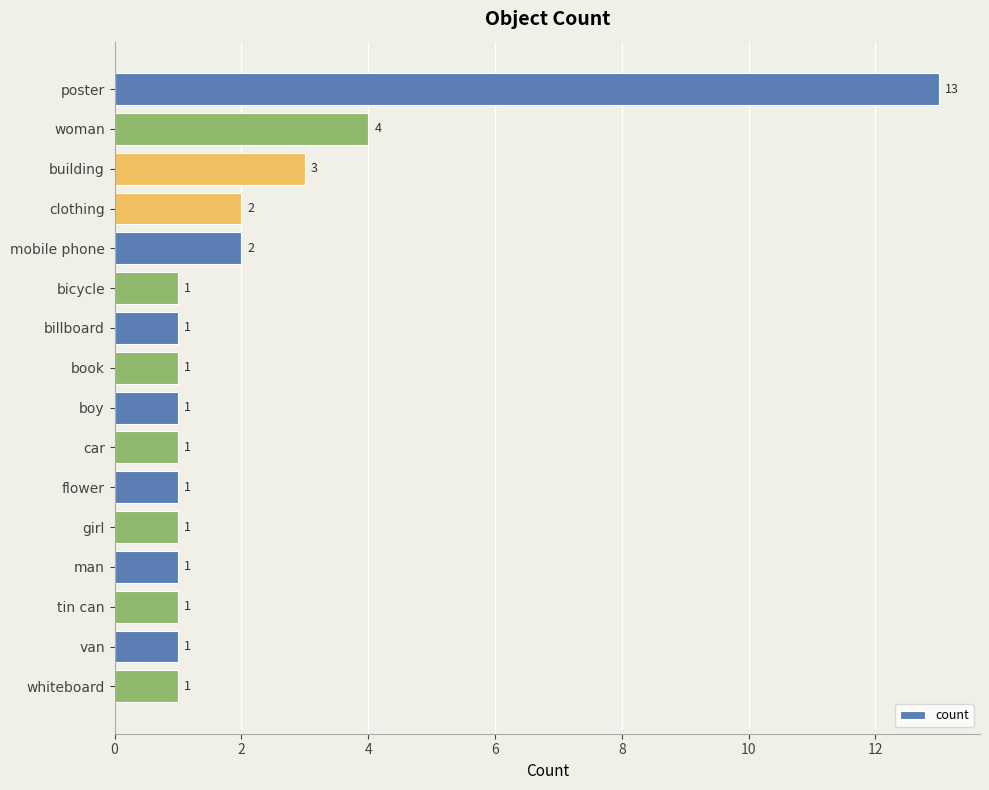

What is the difference between the maximum and minimum values?

12